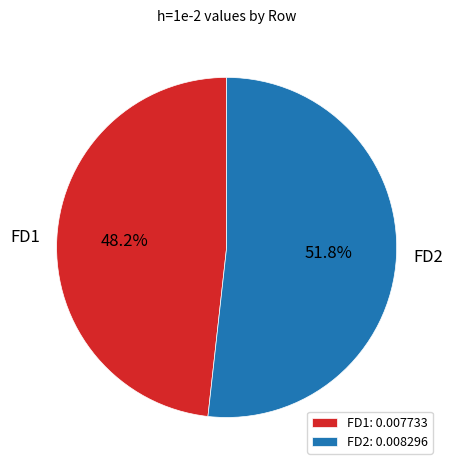

To the nearest percent, what is the difference between the largest and smallest slice percentages?

4%